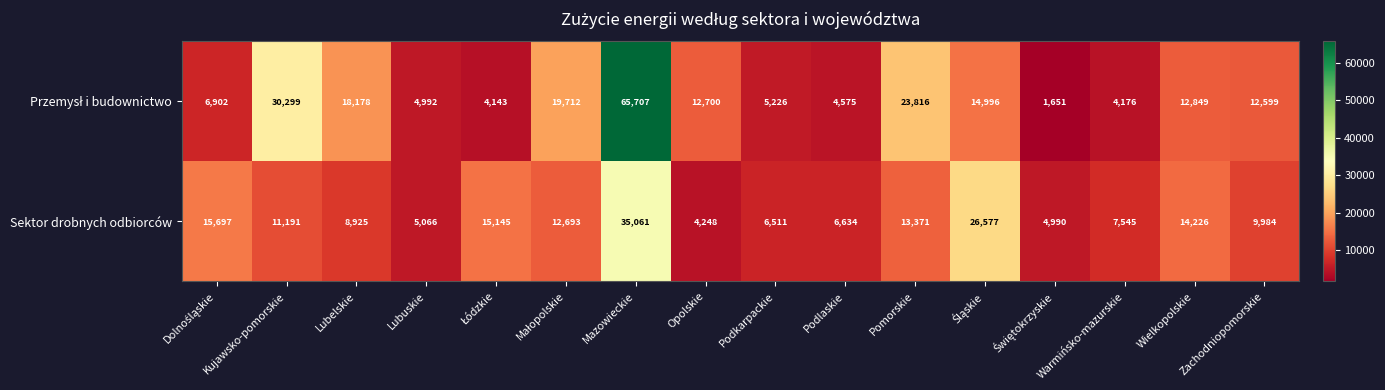

What is the lowest value of the Sektor drobnych odbiorców series?

4248